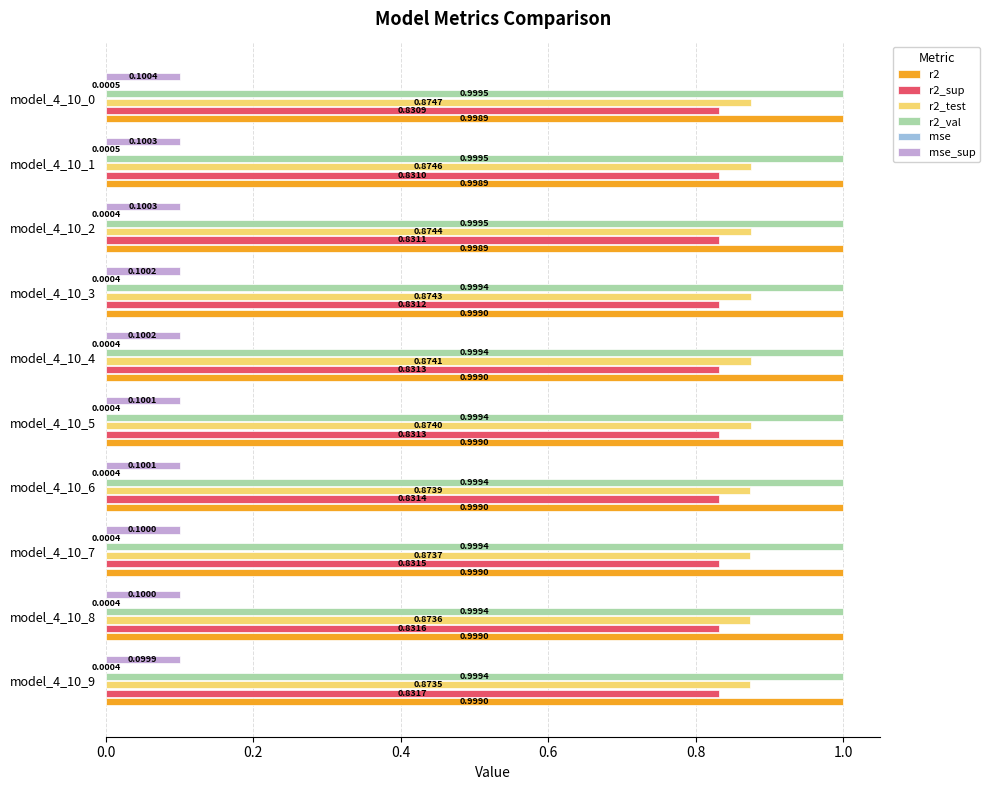

What is the sum of the r2_val values at model_4_10_8 and model_4_10_5?

2.0